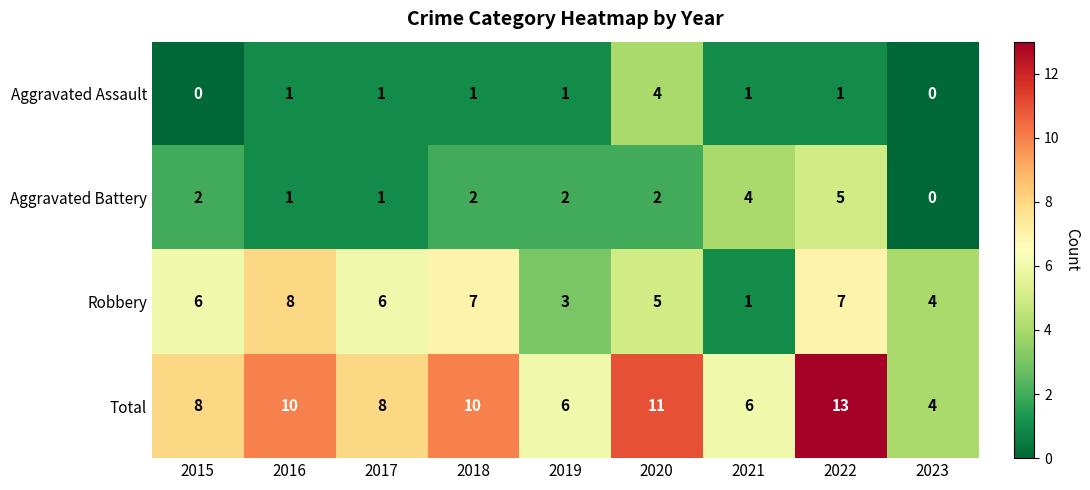

What is the spread (max minus min) of values at 2019?

5